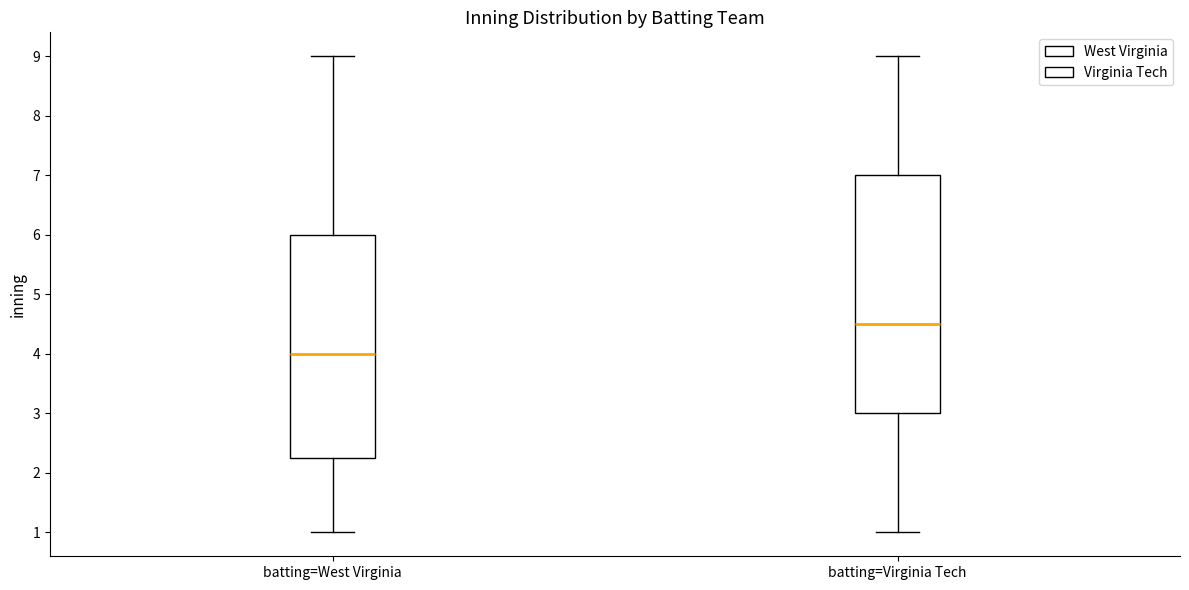

Which box's median line is the lowest?

batting=West Virginia